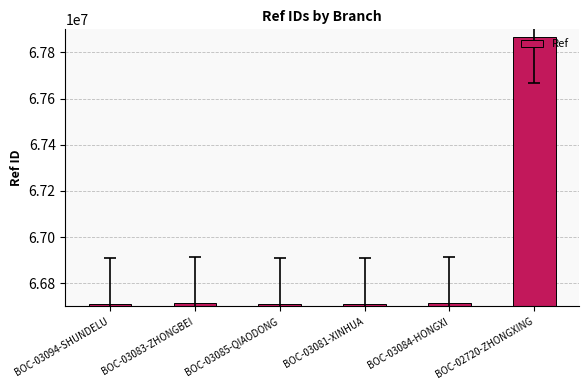

What is the change in value from BOC-03081-XINHUA to BOC-03084-HONGXI?

+1284